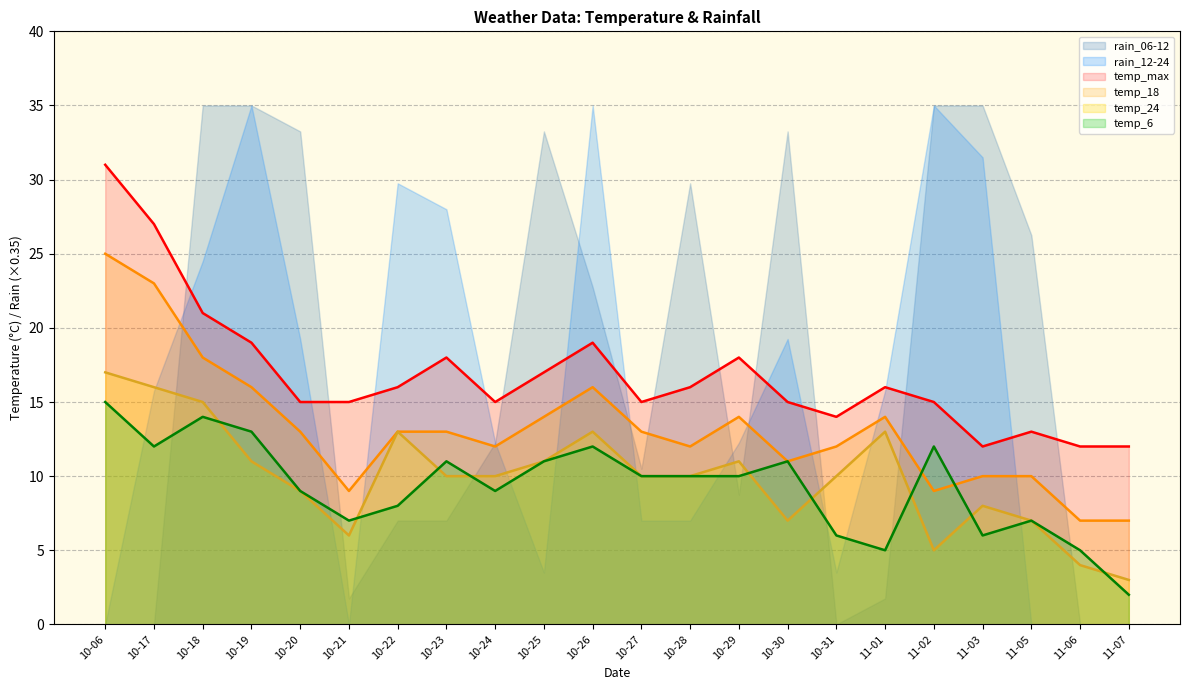

After their last crossing, which series has the higher values: temp_24 or temp_6?

temp_24